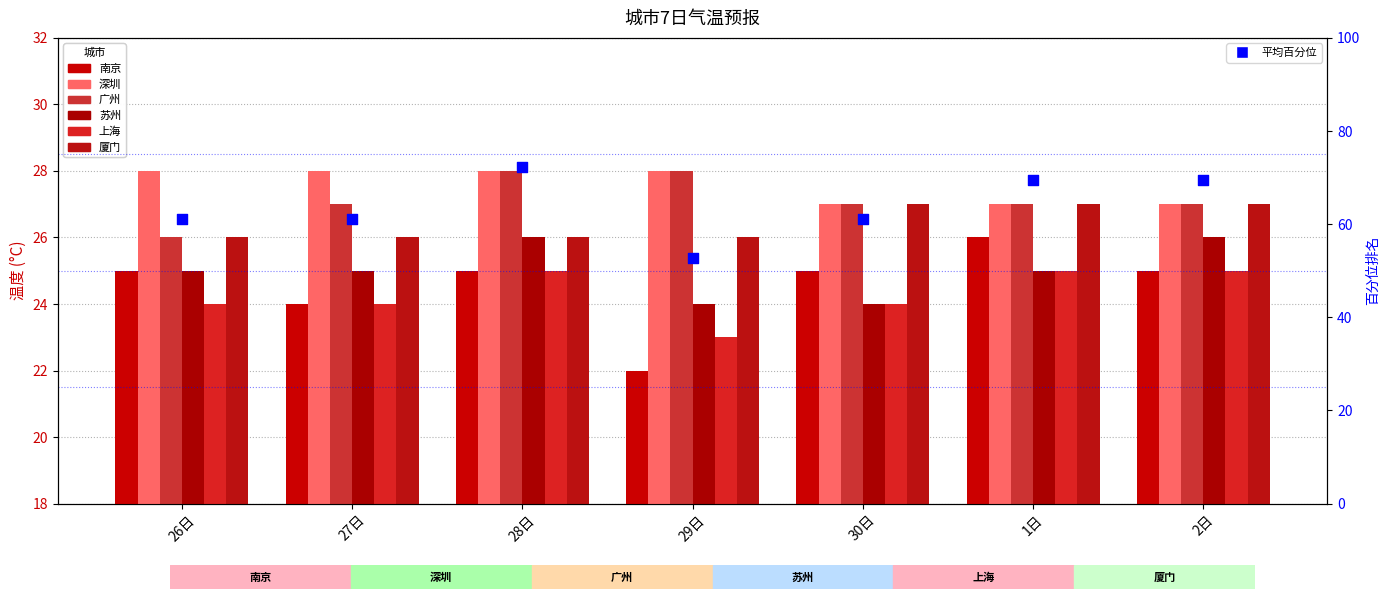

At which category is the sum across all series the highest?

28日